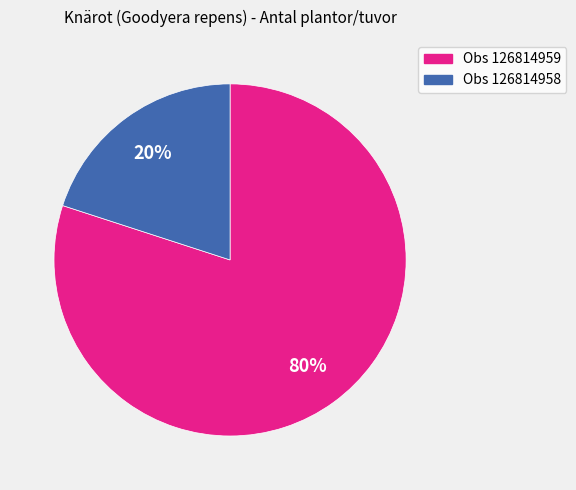

To the nearest percent, what is the difference between the largest and smallest slice percentages?

60%